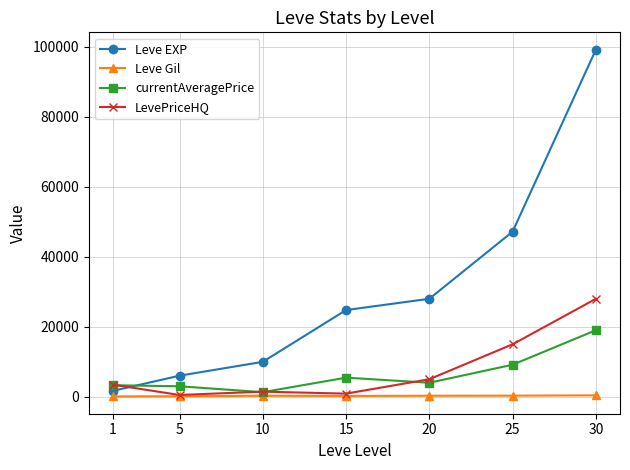

Is the value of LevePriceHQ at 5 greater than the value of Leve EXP at 10?

No